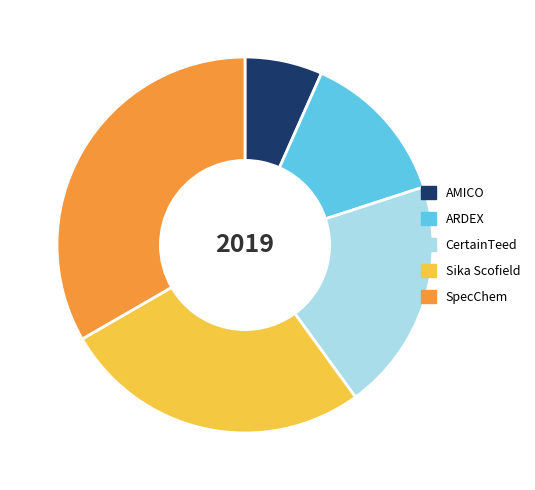

How many slices are in this pie chart?

5